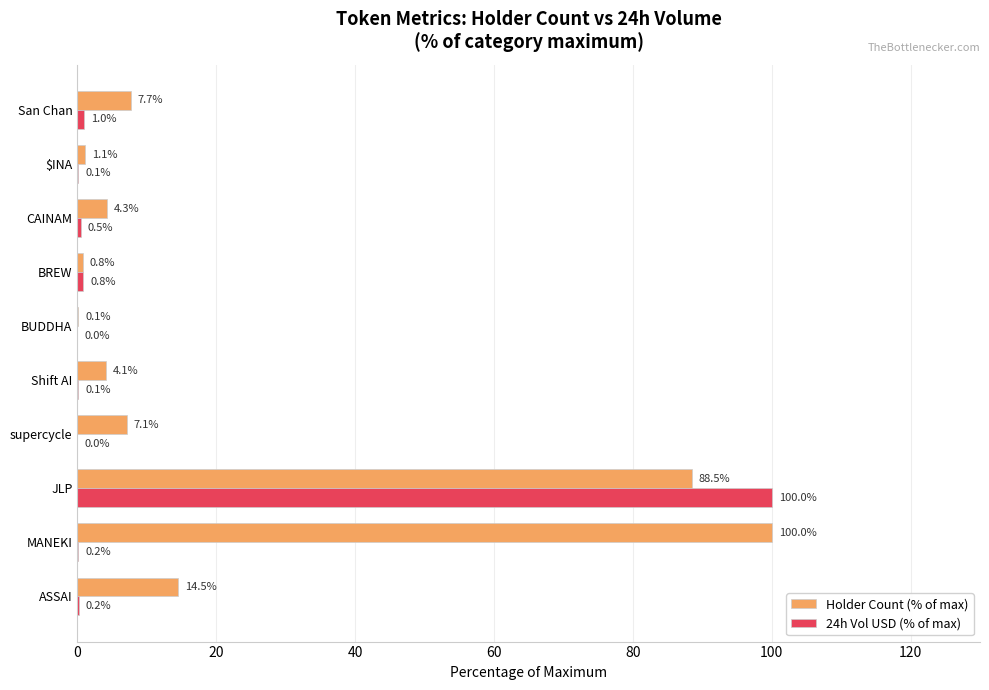

At which label is 24h Vol USD (% of max) closest to 50?

San Chan